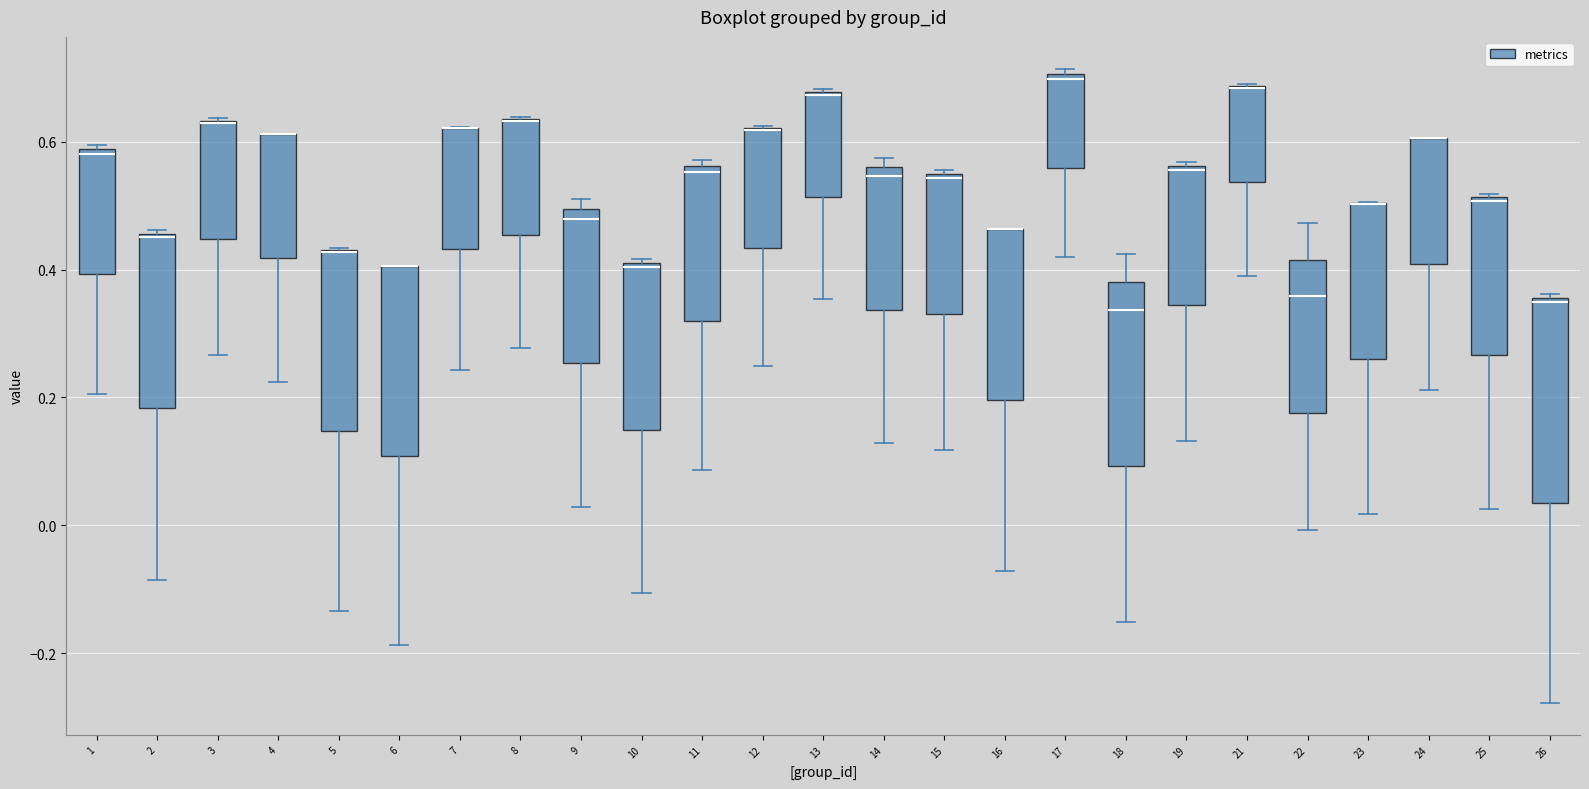

Reading left to right, transcribe this box plot: for each box, give where its median line is, the range the box spans, and where its two whiskers end, as read against the y-axis. The values are not printed on the chart, so give them approximately, as read against the axis.

1: median 0.58 (just below the box's upper edge), box 0.40 to 0.58, whiskers 0.20 to 0.60
2: median 0.46, box 0.18 to 0.46, whiskers -0.08 to 0.46
3: median 0.62 (drawn on the box's upper edge), box 0.44 to 0.64, whiskers 0.26 to 0.64
4: median 0.62 (drawn on the box's upper edge), box 0.42 to 0.62, whiskers 0.22 to 0.62
5: median 0.42 (drawn on the box's upper edge), box 0.14 to 0.44, whiskers -0.14 to 0.44
6: median 0.40 (drawn on the box's upper edge), box 0.10 to 0.40, whiskers -0.18 to 0.40
7: median 0.62 (drawn on the box's upper edge), box 0.44 to 0.62, whiskers 0.24 to 0.62
8: median 0.64 (drawn on the box's upper edge), box 0.46 to 0.64, whiskers 0.28 to 0.64
9: median 0.48, box 0.26 to 0.50, whiskers 0.02 to 0.50 (just above the box's upper edge)
10: median 0.40, box 0.14 to 0.42, whiskers -0.10 to 0.42 (just above the box's upper edge)
11: median 0.56 (just below the box's upper edge), box 0.32 to 0.56, whiskers 0.08 to 0.58
12: median 0.62 (drawn on the box's upper edge), box 0.44 to 0.62, whiskers 0.26 to 0.62
13: median 0.68 (drawn on the box's upper edge), box 0.52 to 0.68, whiskers 0.36 to 0.68
14: median 0.54, box 0.34 to 0.56, whiskers 0.12 to 0.58
15: median 0.54 (just below the box's upper edge), box 0.34 to 0.54, whiskers 0.12 to 0.56
16: median 0.46 (drawn on the box's upper edge), box 0.20 to 0.46, whiskers -0.08 to 0.46
17: median 0.70 (just below the box's upper edge), box 0.56 to 0.70, whiskers 0.42 to 0.72
18: median 0.34, box 0.10 to 0.38, whiskers -0.16 to 0.42
19: median 0.56 (just below the box's upper edge), box 0.34 to 0.56, whiskers 0.14 to 0.56 (just above the box's upper edge)
21: median 0.68 (drawn on the box's upper edge), box 0.54 to 0.68, whiskers 0.38 to 0.70
22: median 0.36, box 0.18 to 0.42, whiskers 0.00 to 0.48
23: median 0.50 (drawn on the box's upper edge), box 0.26 to 0.50, whiskers 0.02 to 0.50
24: median 0.60 (drawn on the box's upper edge), box 0.40 to 0.60, whiskers 0.22 to 0.60
25: median 0.50, box 0.26 to 0.52, whiskers 0.02 to 0.52
26: median 0.34, box 0.04 to 0.36, whiskers -0.28 to 0.36 (just above the box's upper edge)